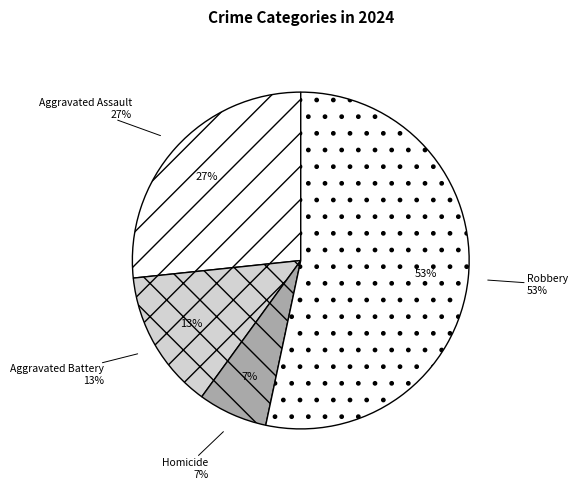

Which slice is the smallest?

Homicide